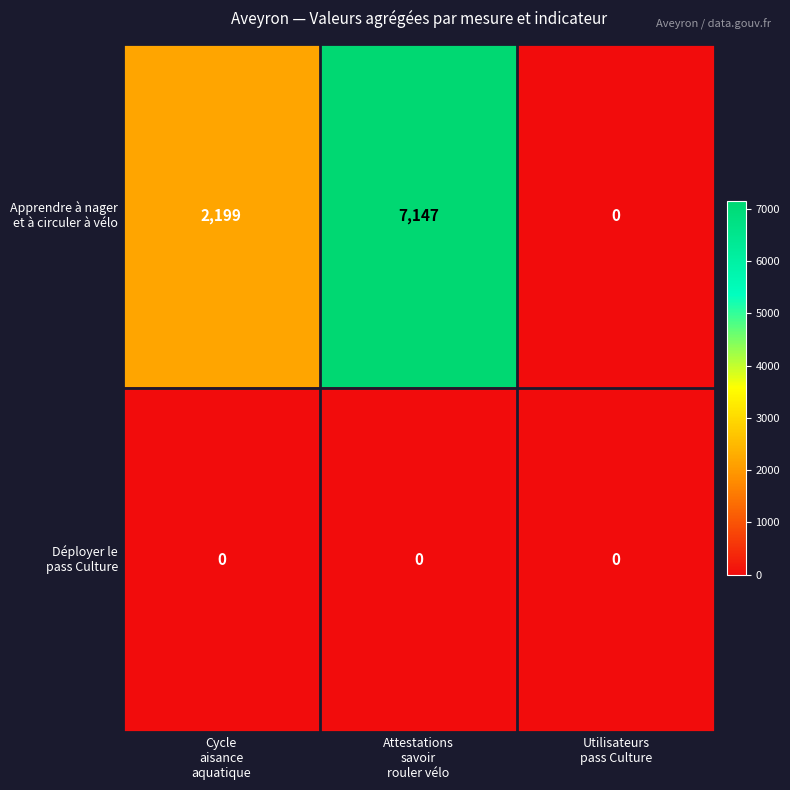

At how many categories does at least one series exceed 1206?

2